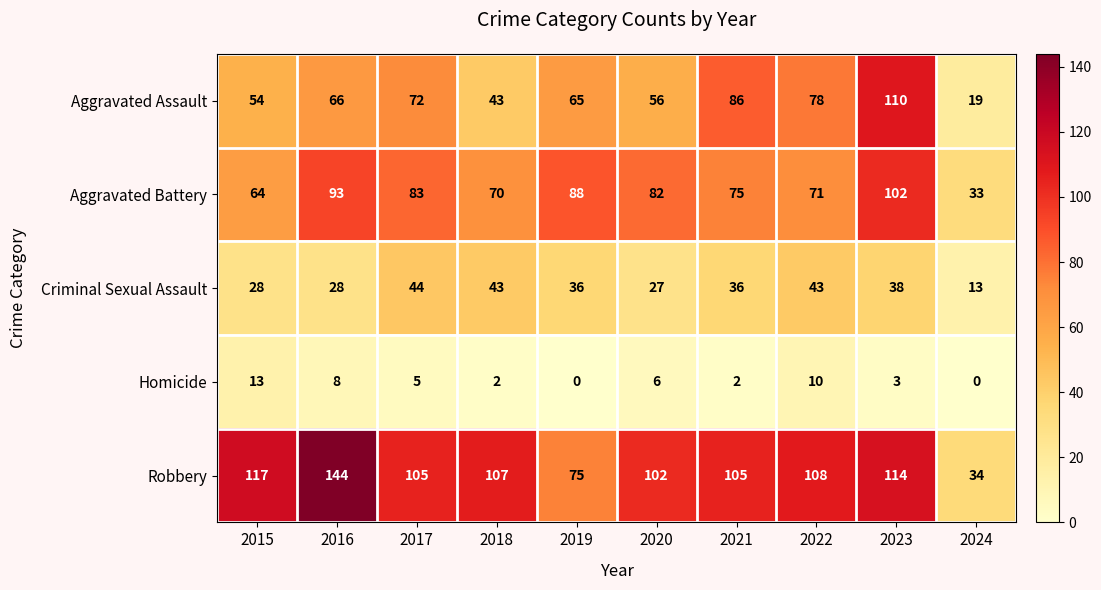

Which series has the largest total across all categories?

Robbery